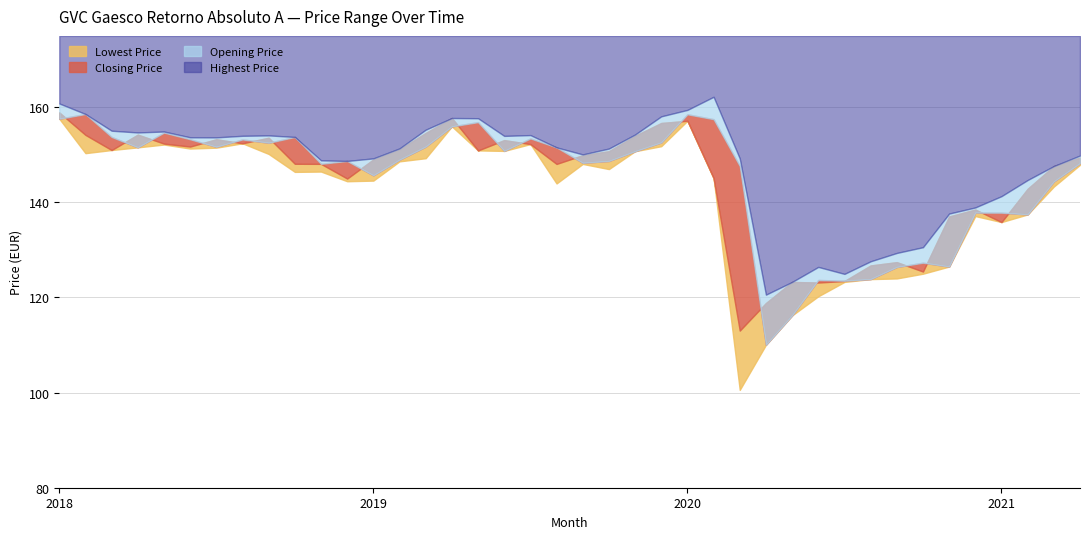

List the labels in order of Closing Price value, smallest first.

2020-03, 2020-04, 2020-06, 2020-05, 2020-07, 2020-10, 2020-08, 2020-09, 2021-01, 2020-11, 2020-12, 2021-02, 2018-12, 2020-02, 2021-03, 2019-08, 2018-11, 2018-10, 2019-01, 2021-04, 2019-09, 2019-10, 2019-05, 2018-03, 2019-02, 2018-06, 2019-07, 2018-05, 2018-08, 2019-06, 2018-07, 2018-09, 2019-11, 2018-02, 2018-04, 2019-03, 2019-12, 2020-01, 2019-04, 2018-01